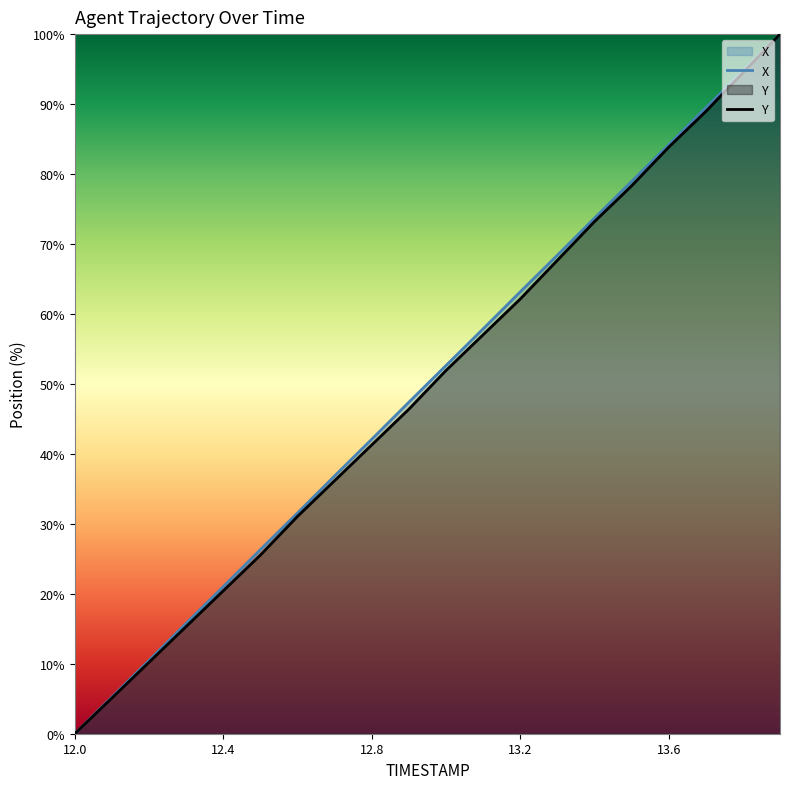

The Y series shows 101.4 at 13.2. True or false?

False